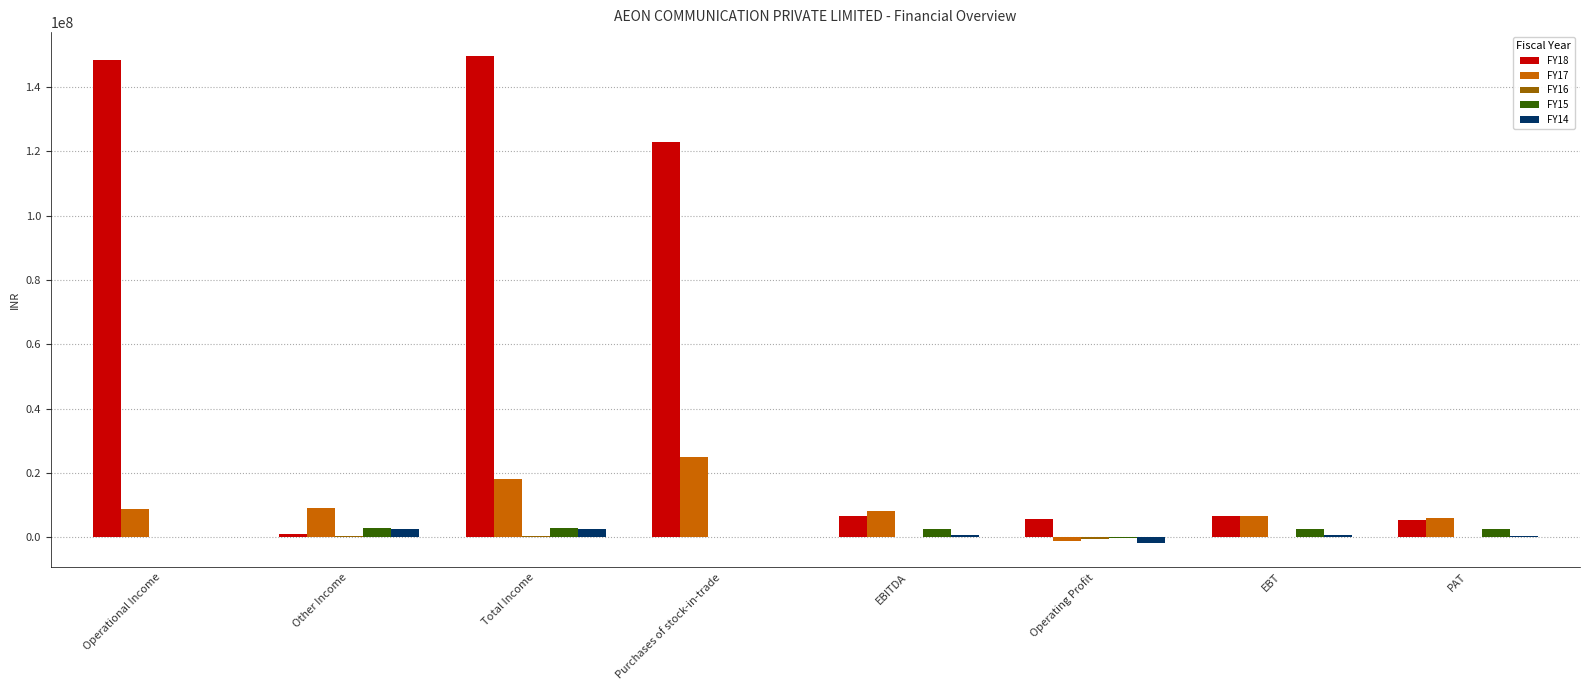

The FY18 series shows 6761351 at EBT. True or false?

True